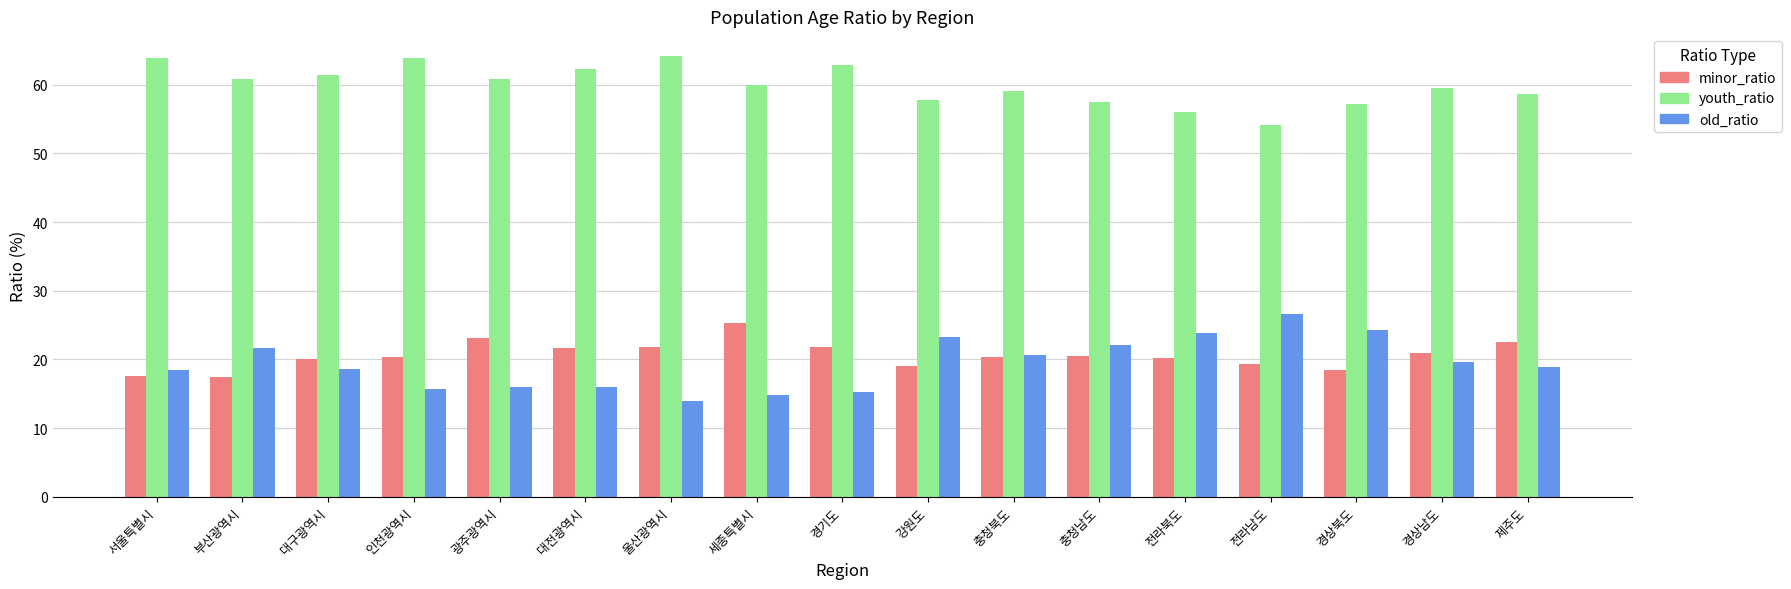

Which series has the largest total across all categories?

youth_ratio